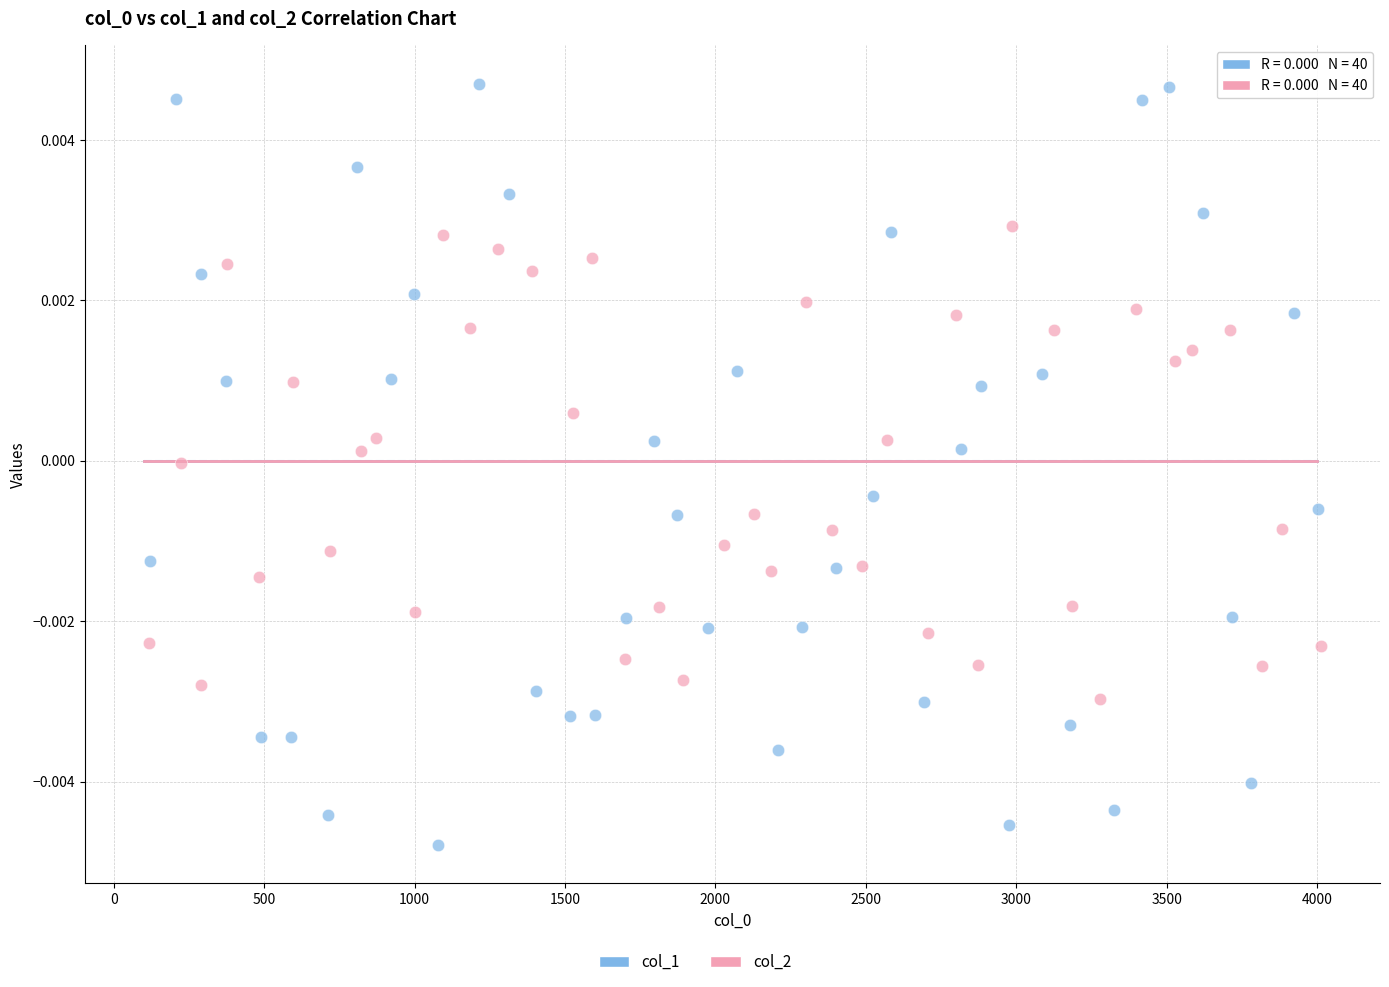

Which series contains the lowest Y value?

col_1